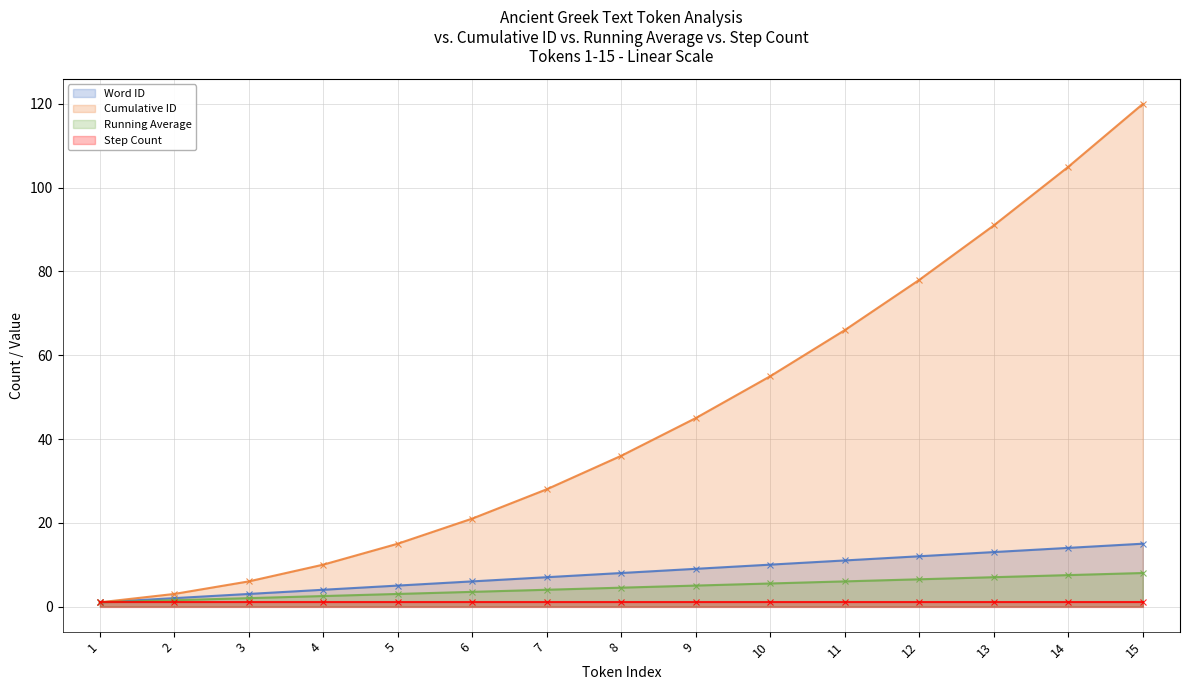

The Word ID series shows 2.8 at 2. True or false?

False